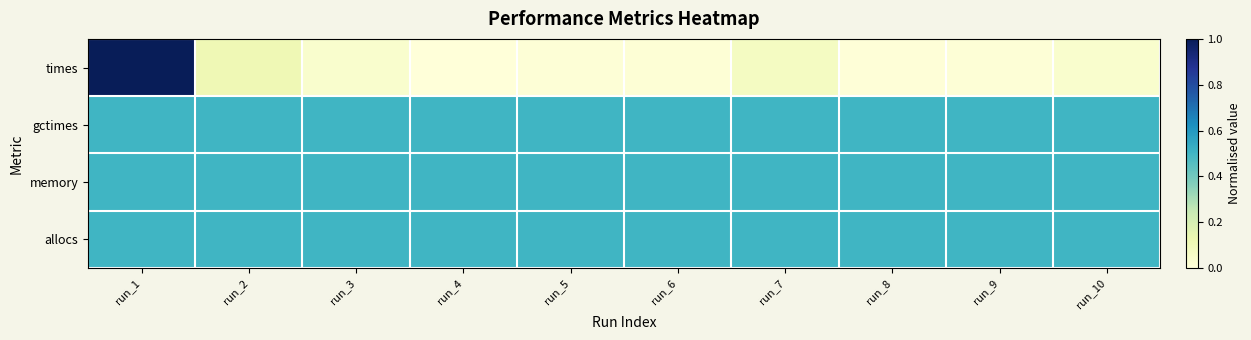

Reading left to right, extract all data points from this chart.

times: run_1=1.0	run_2=0.1	run_3=0.0	run_4=0.0	run_5=0.0	run_6=0.0	run_7=0.1	run_8=0.0	run_9=0.0	run_10=0.0
gctimes: run_1=0.5	run_2=0.5	run_3=0.5	run_4=0.5	run_5=0.5	run_6=0.5	run_7=0.5	run_8=0.5	run_9=0.5	run_10=0.5
memory: run_1=0.5	run_2=0.5	run_3=0.5	run_4=0.5	run_5=0.5	run_6=0.5	run_7=0.5	run_8=0.5	run_9=0.5	run_10=0.5
allocs: run_1=0.5	run_2=0.5	run_3=0.5	run_4=0.5	run_5=0.5	run_6=0.5	run_7=0.5	run_8=0.5	run_9=0.5	run_10=0.5